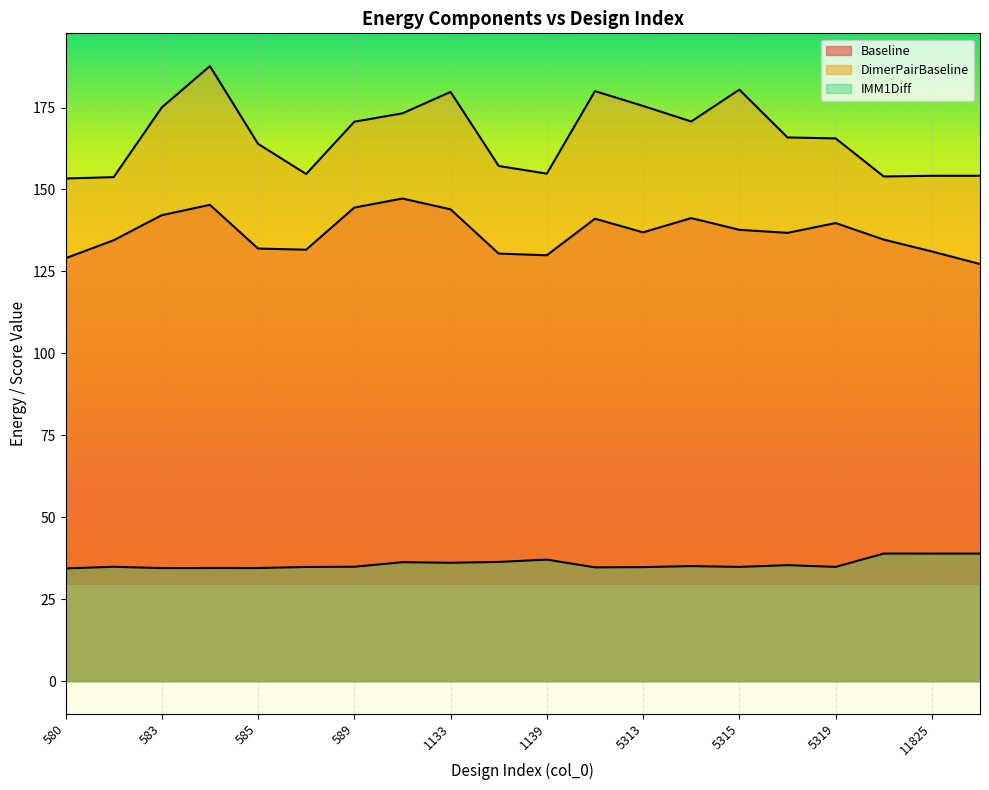

True or false: IMM1Diff and DimerPairBaseline intersect in this chart.

False